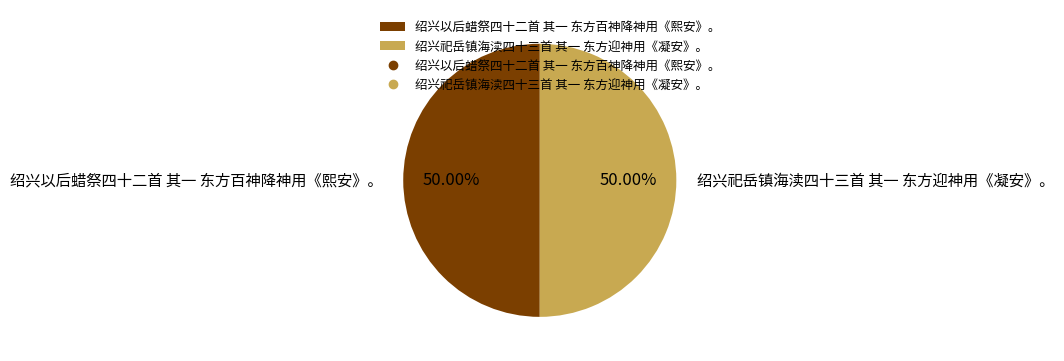

Is the sum of 绍兴以后蜡祭四十二首 其一 东方百神降神用《熙安》。 and 绍兴祀岳镇海渎四十三首 其一 东方迎神用《凝安》。 greater than half?

Yes